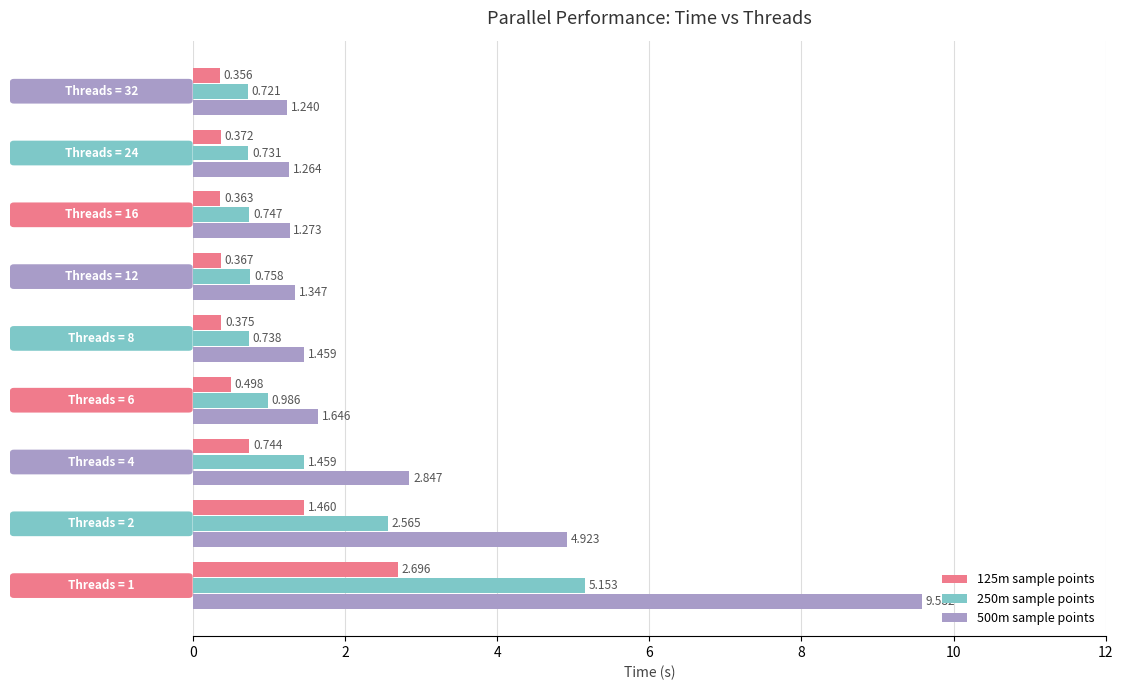

What is the difference between the maximum and minimum values in the 500m sample points series?

8.3